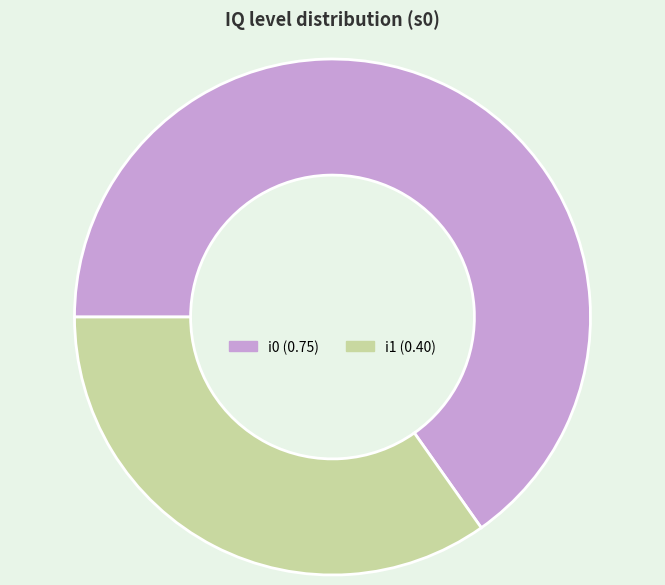

Is there any slice that represents more than half of the pie?

Yes